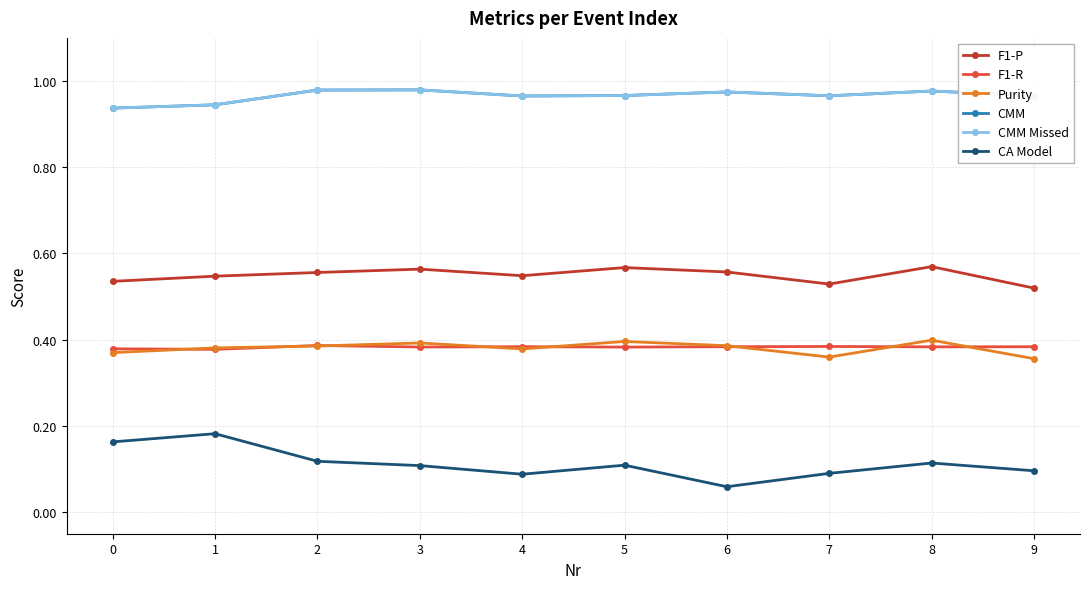

What is the sum of all F1-R values?

3.8